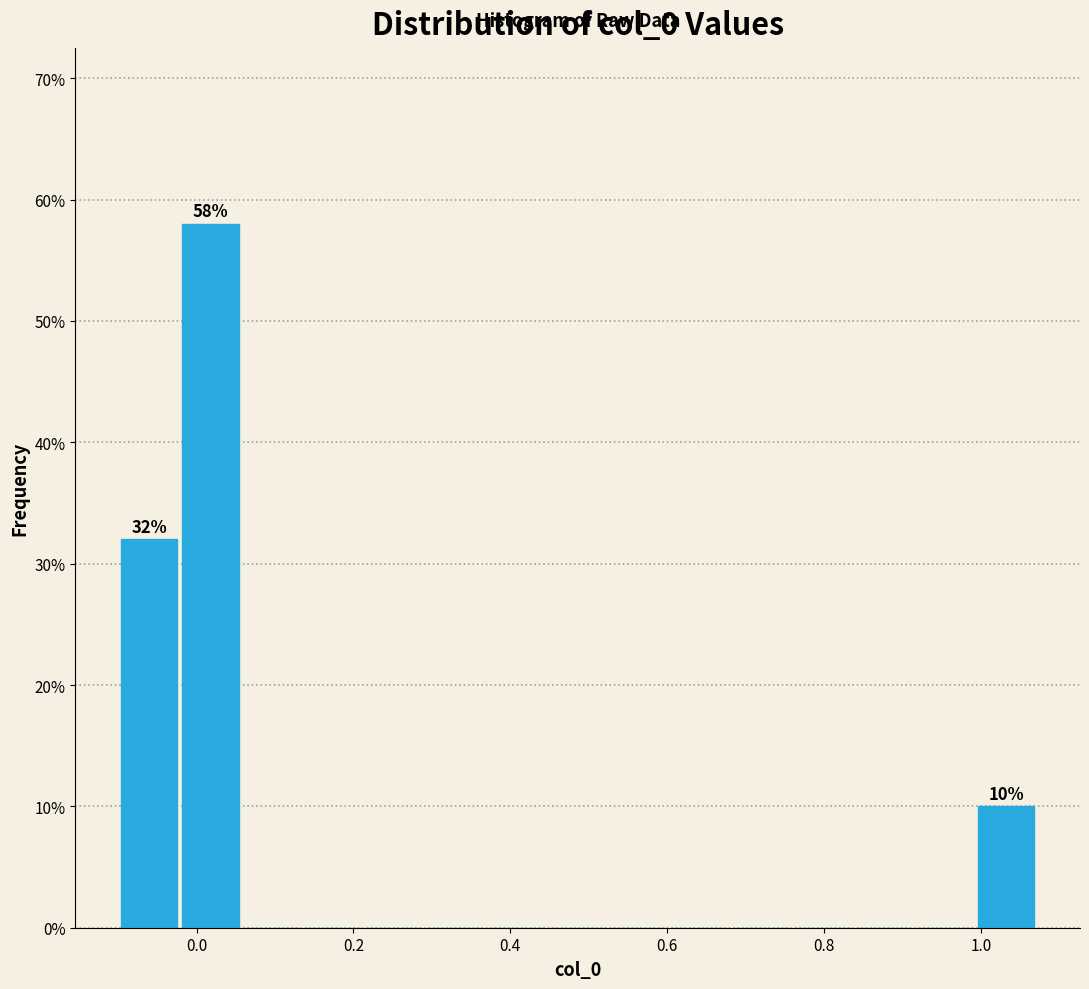

Read against the x-axis, roughly where is the centre of the tallest bar?

0.02